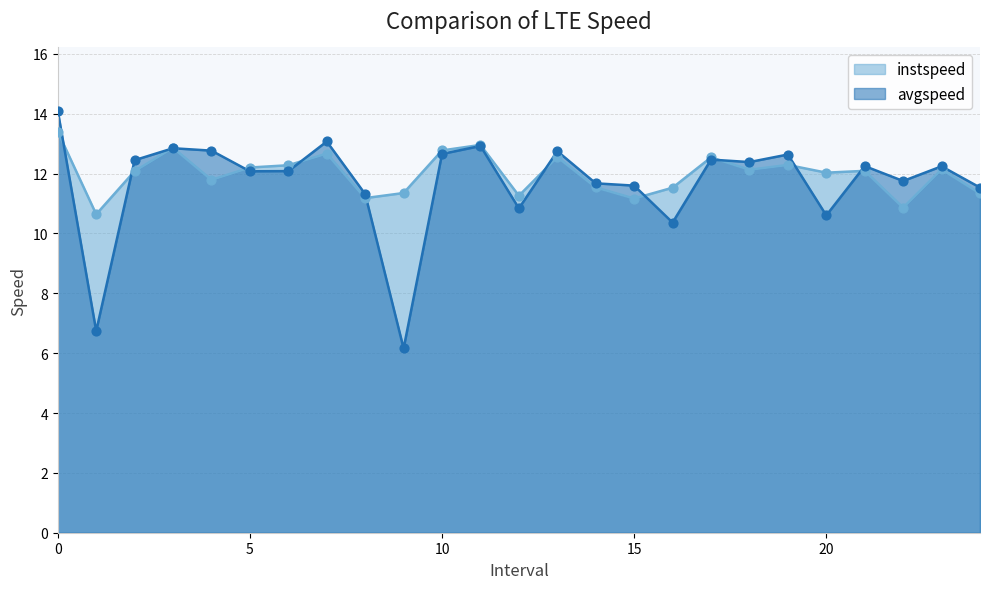

At how many categories does at least one series exceed 9?

25